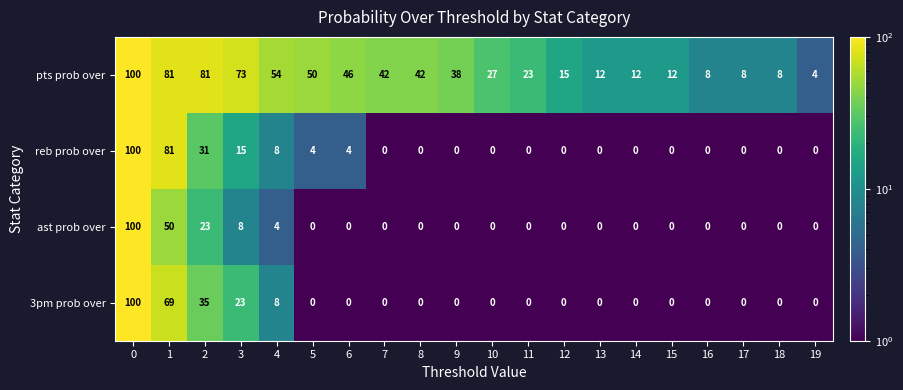

What is the difference between the 3pm prob over values at 1 and 15?

69